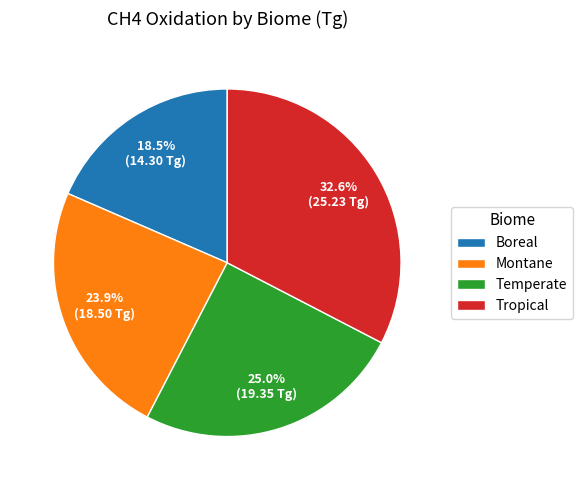

Rank the categories by value from lowest to highest.

Boreal, Montane, Temperate, Tropical